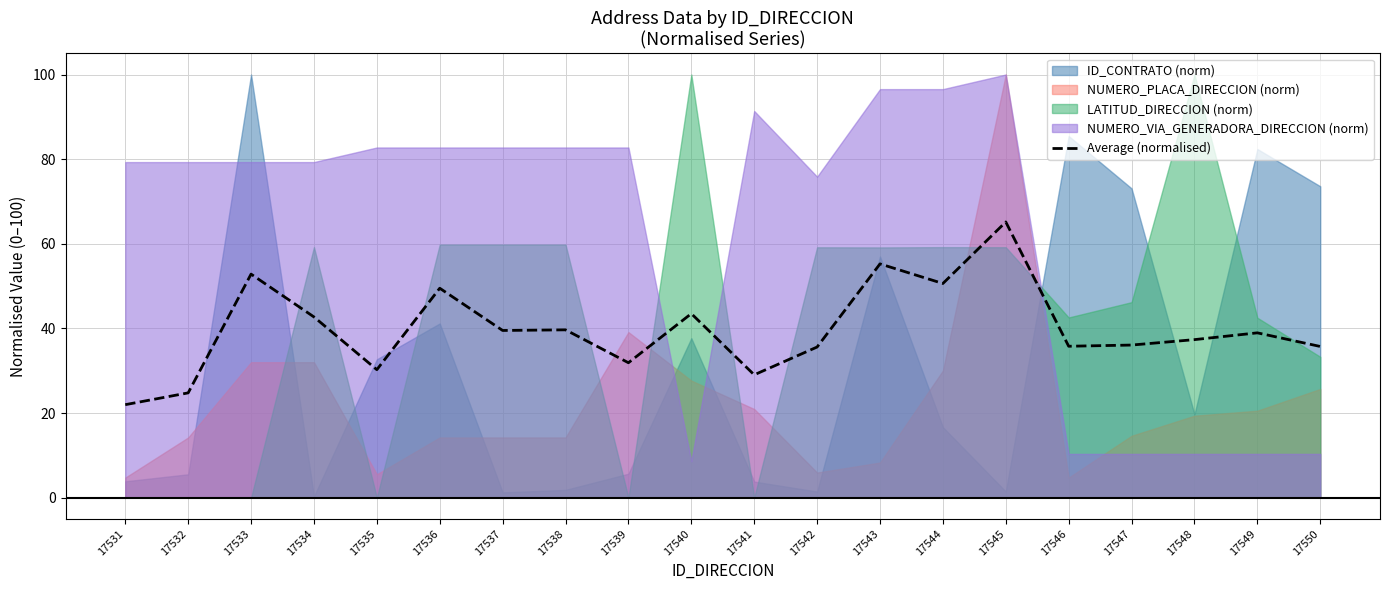

Where is the data nearest to the value 43?

17534